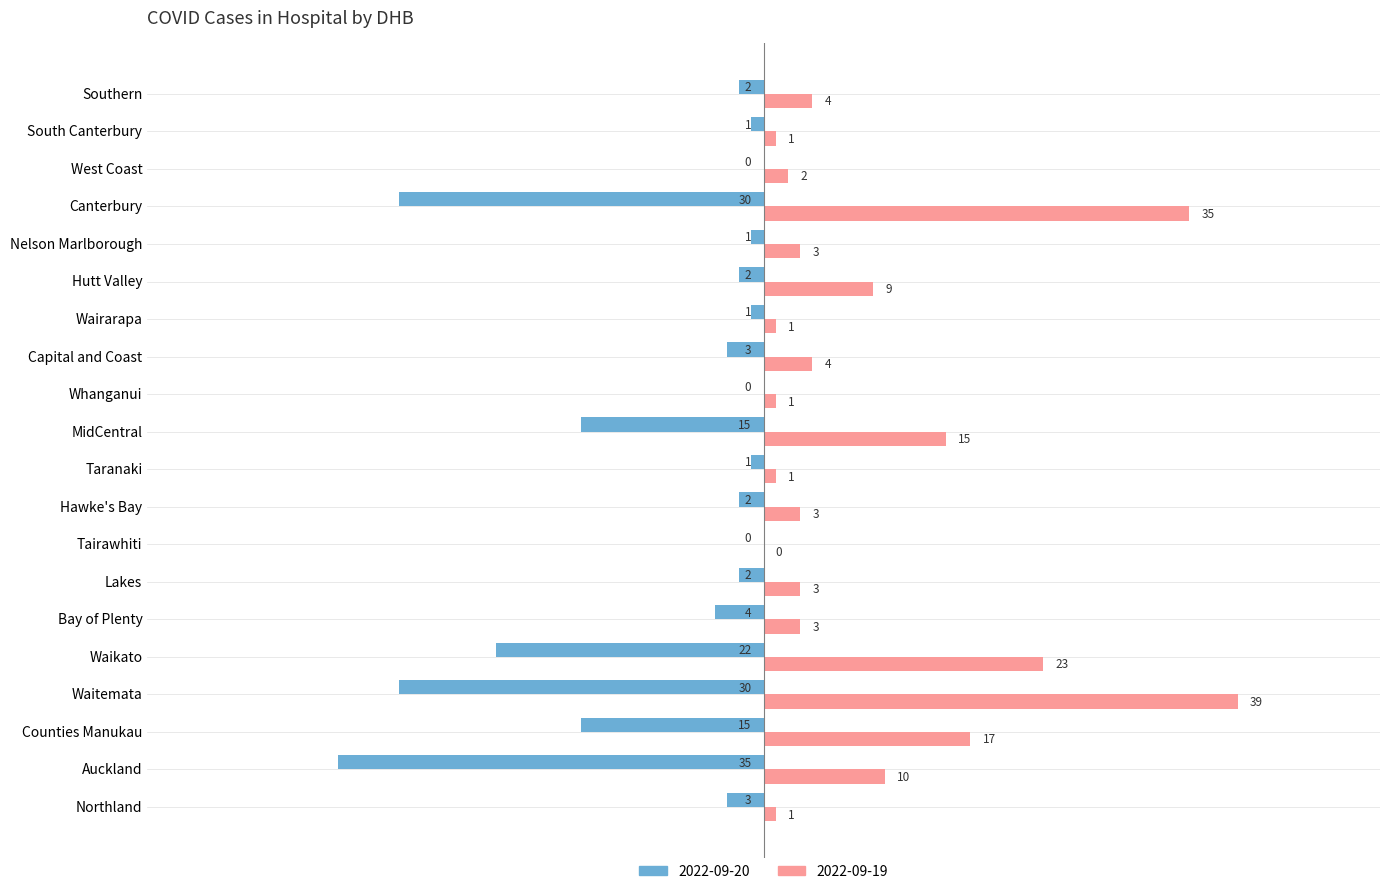

The 2022-09-19 series shows 15 at Canterbury. True or false?

False